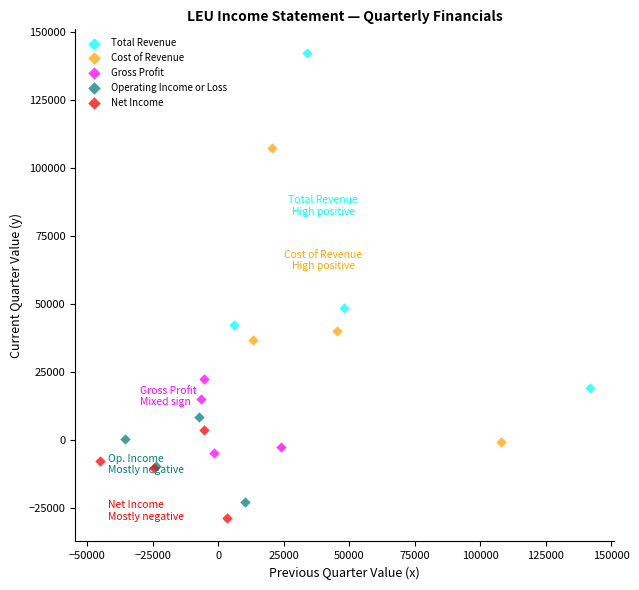

Which series has the largest Y range (max minus min)?

Total Revenue